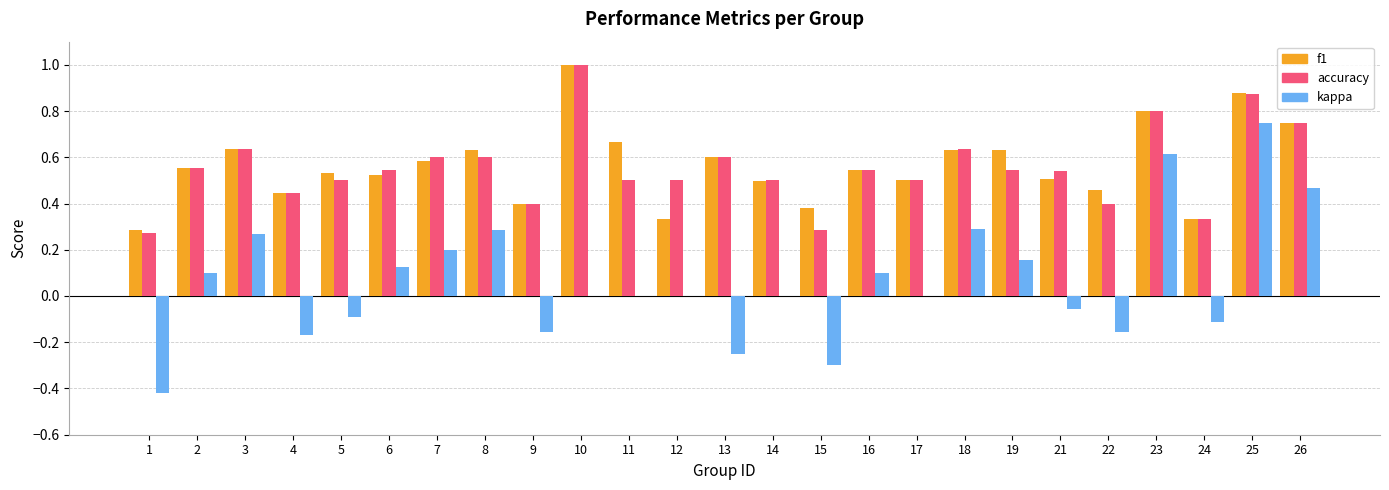

Between 7 and 11, which series saw the biggest shift?

kappa